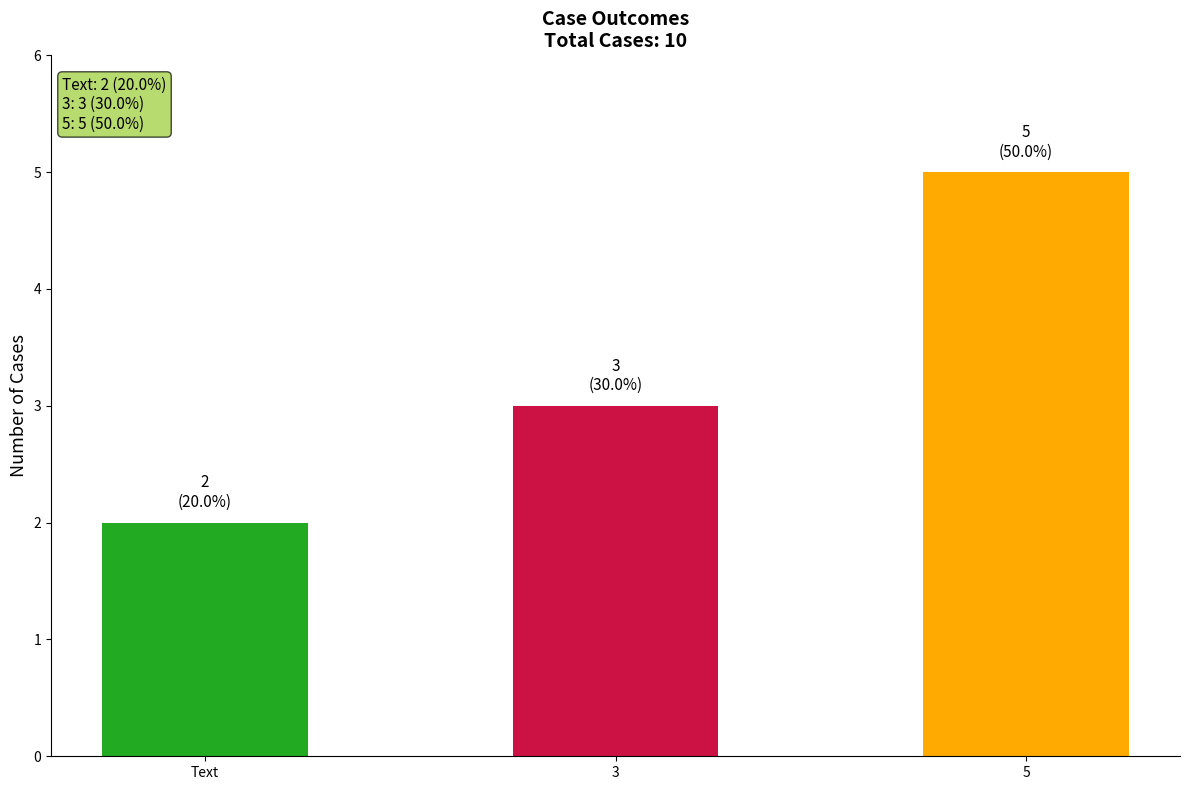

Are the bars grouped side by side (vs. stacked)?

No